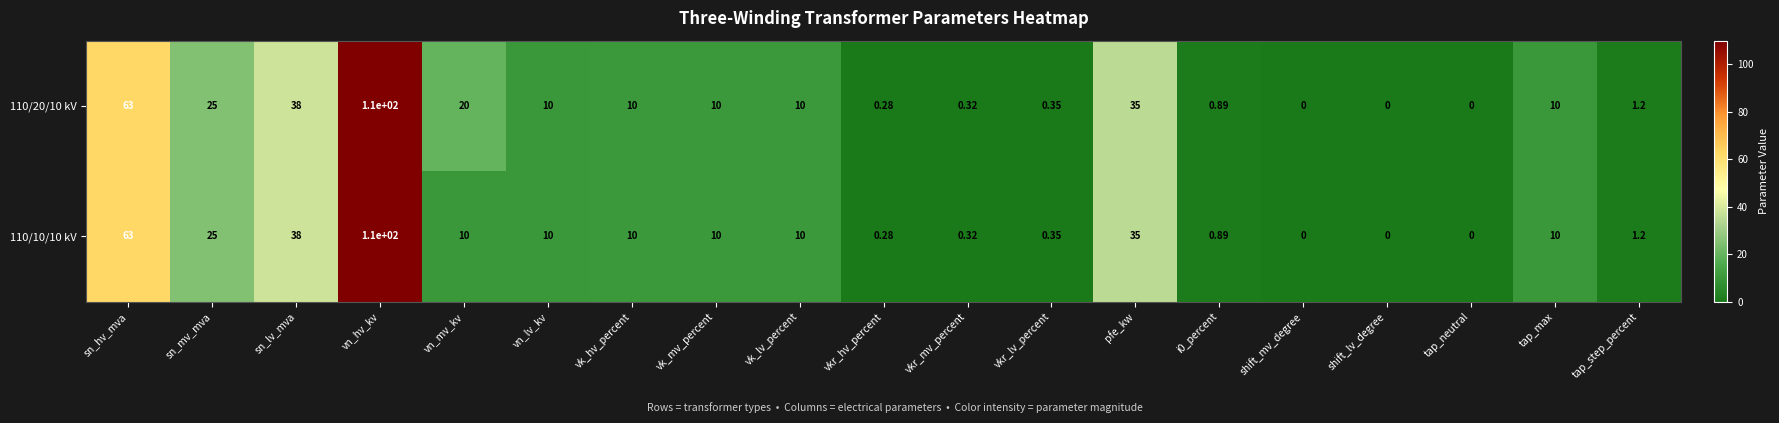

Where does the 110/20/10 kV series first go above 10?

sn_hv_mva